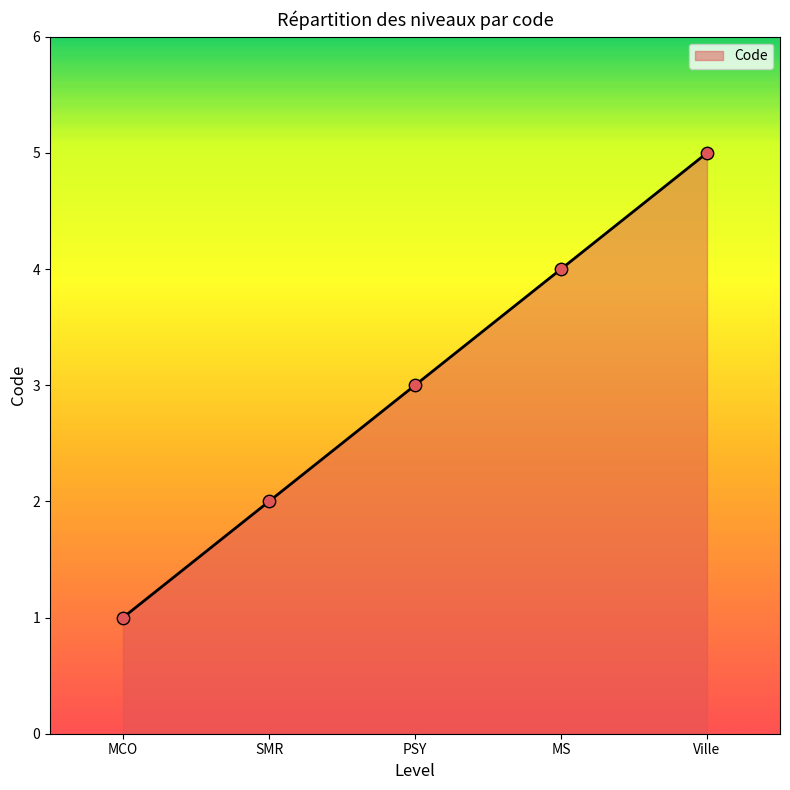

What is the change in value from PSY to Ville?

+2